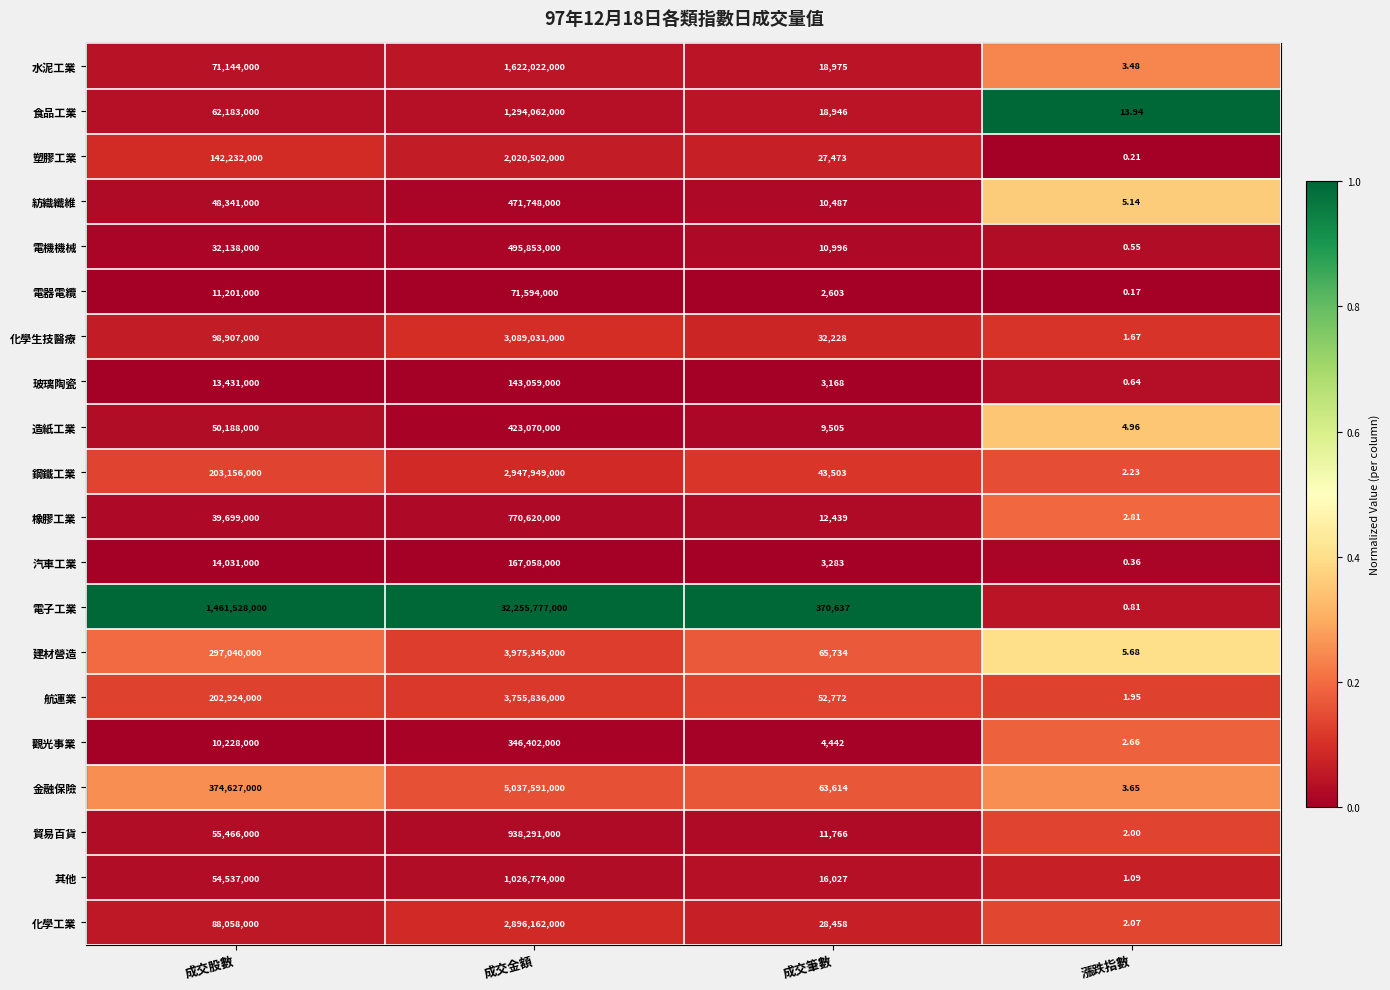

Where is 電子工業 nearest to the value 16127888500?

成交股數